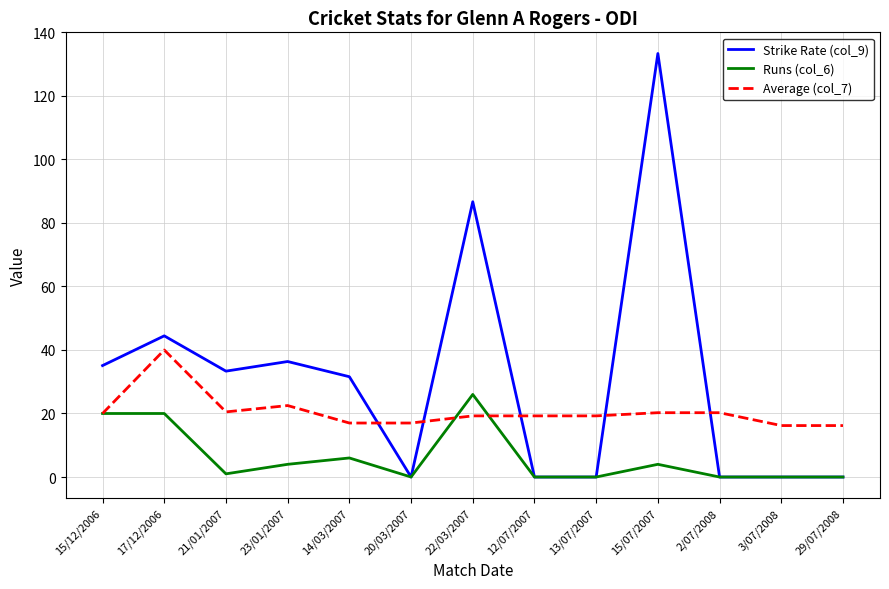

The value of Average (col_7) at 12/07/2007 is 19.2. True or false?

True